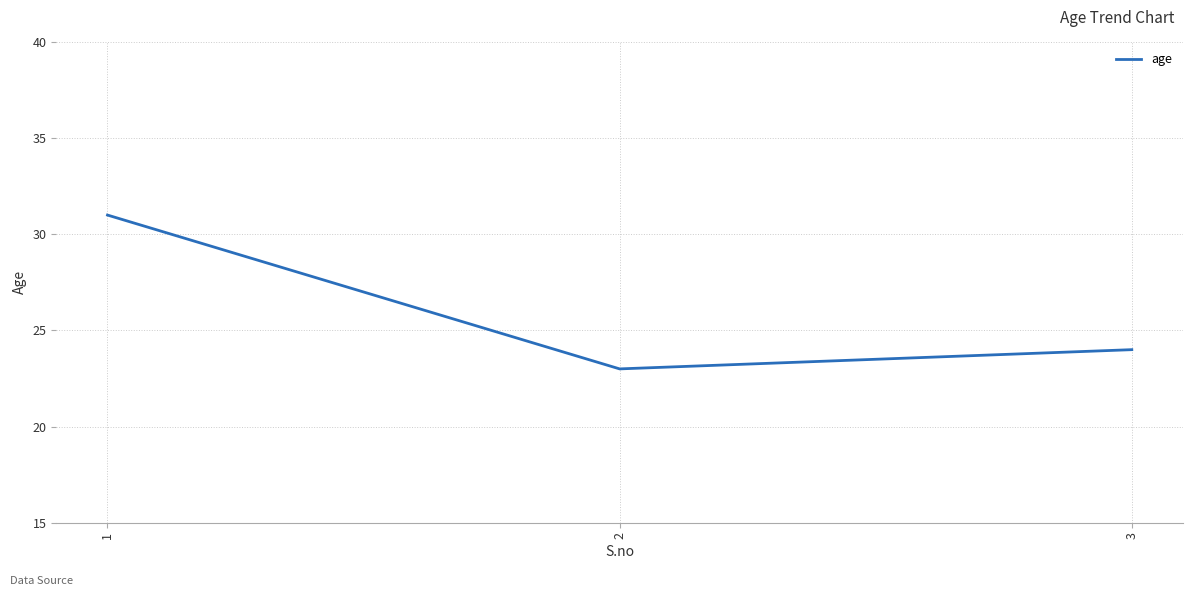

What is the average value?

26